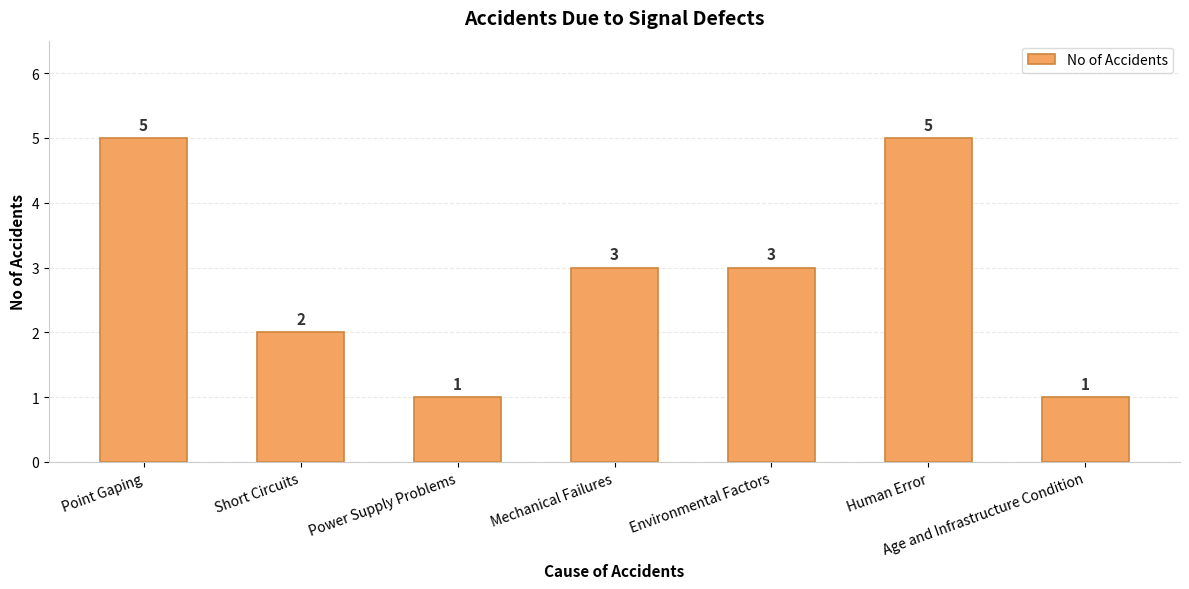

Does the chart contain stacked bars?

No